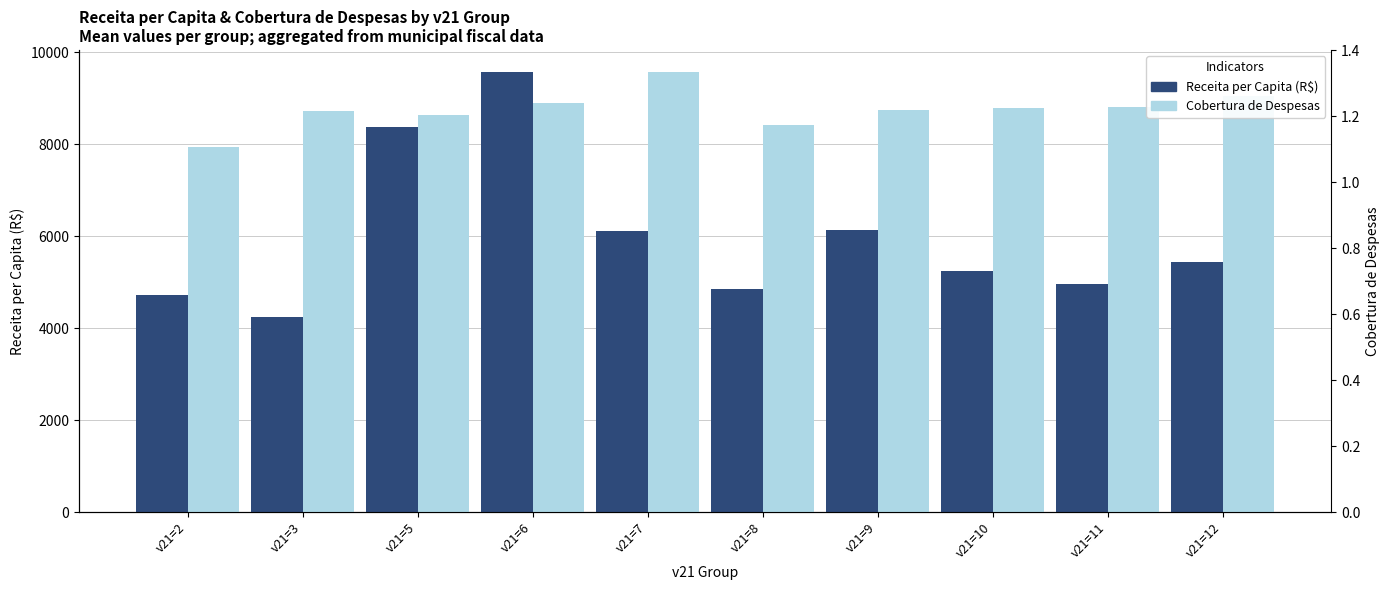

How many bars are there in total?

20